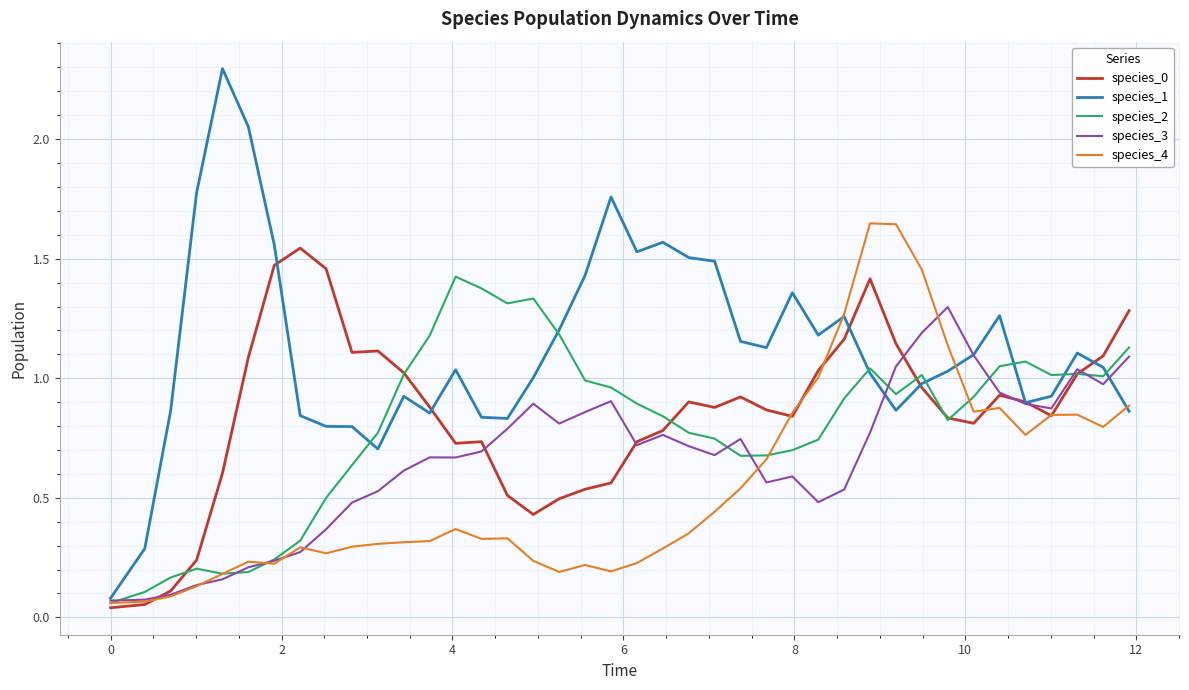

Which series has the largest range (max minus min)?

species_1